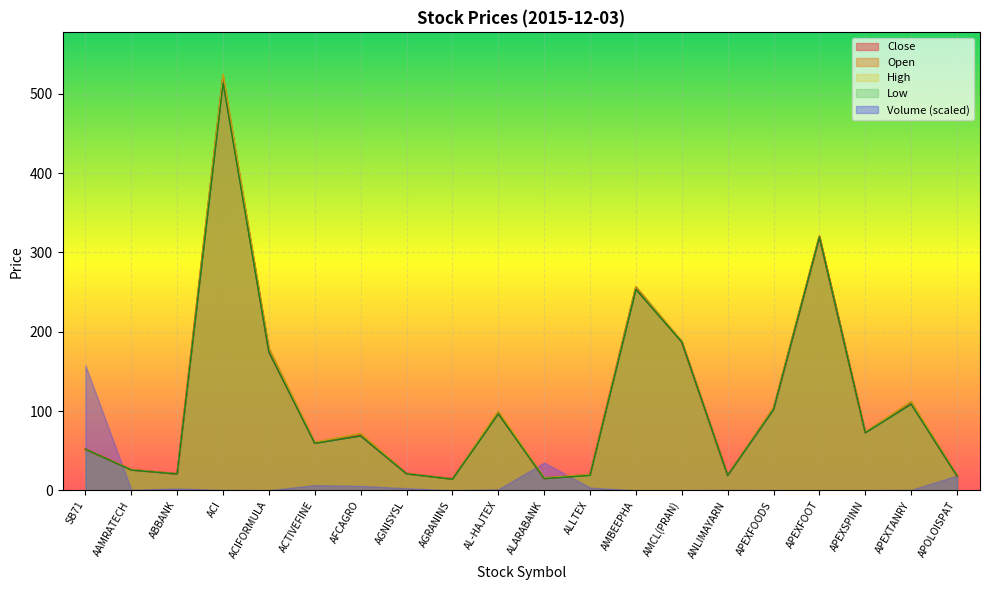

Which category has the highest value across all series?

ACI